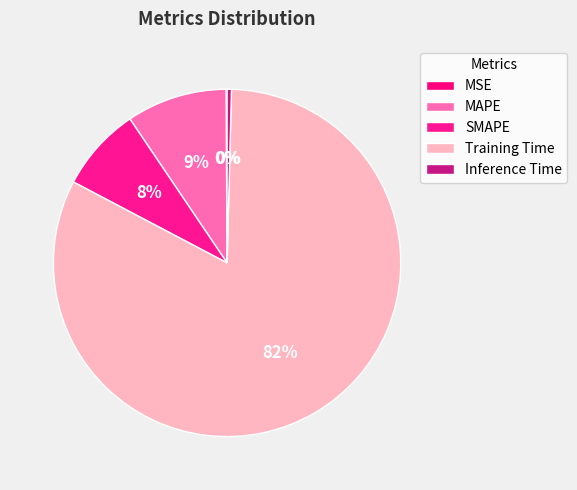

How much of the chart is everything except Training Time?

17.7%